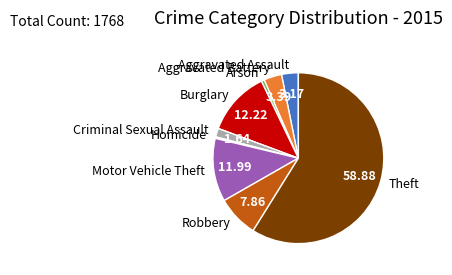

How many slices are in this pie chart?

9